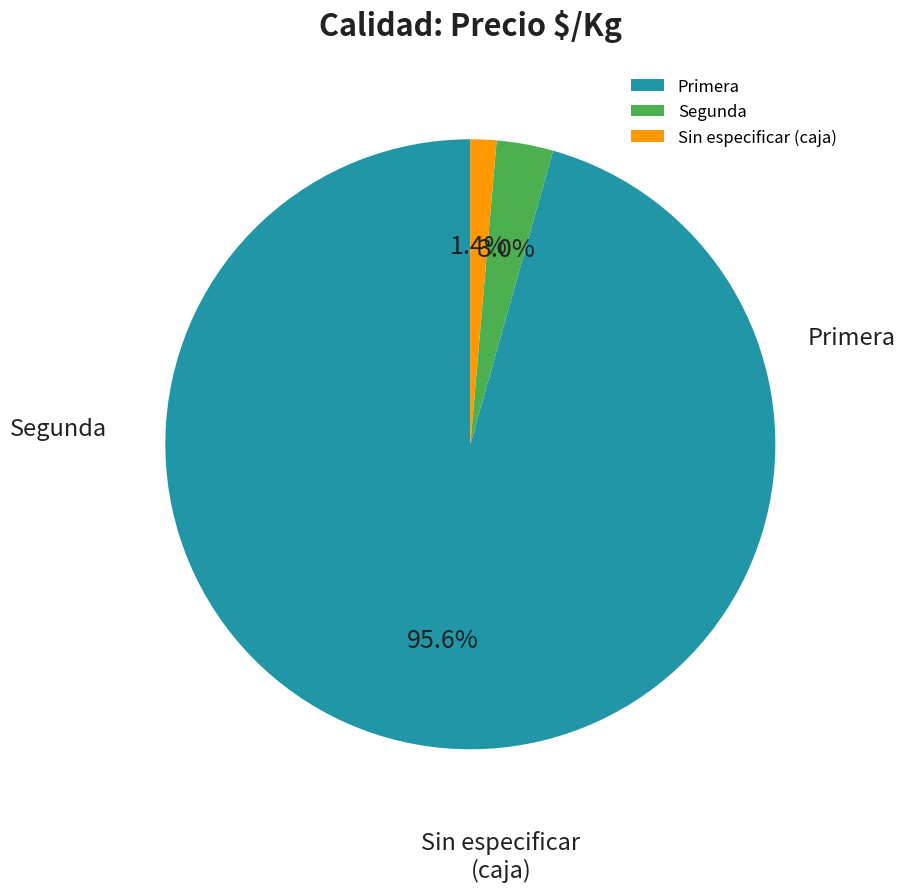

The Segunda slice represents 61% of the pie. True or false?

False